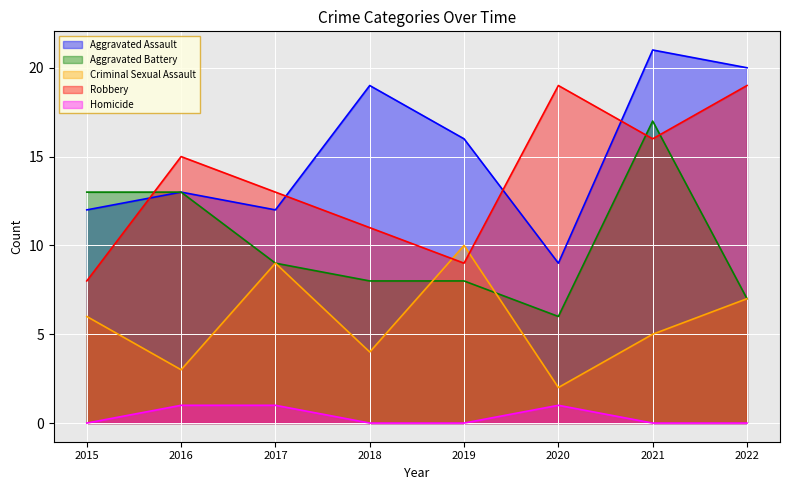

How many data points in Aggravated Assault are above 16?

3